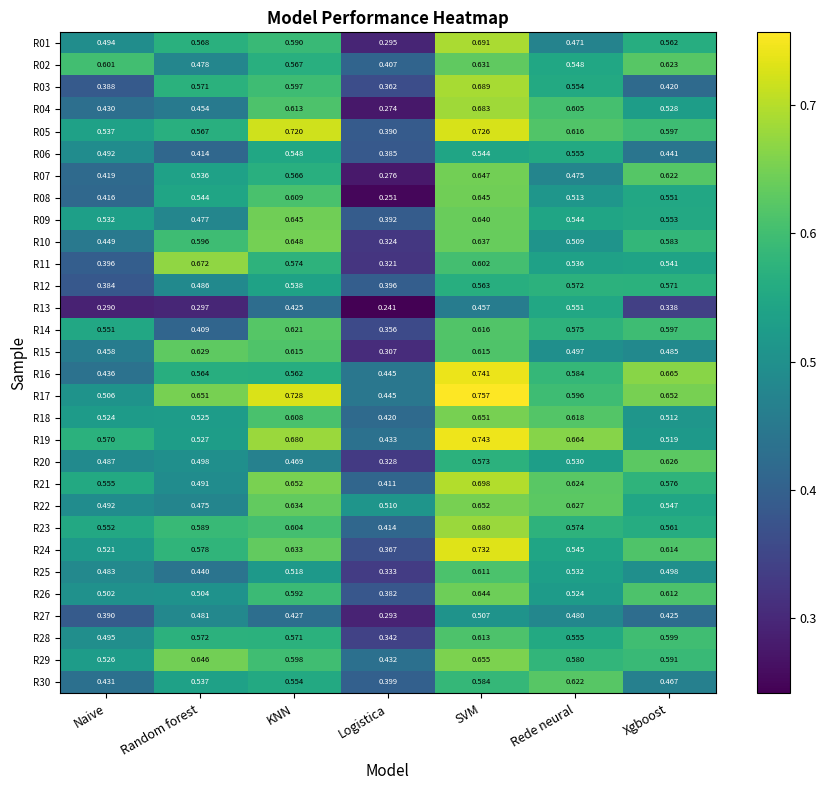

Rank the categories by R18 value from lowest to highest.

Logistica, Xgboost, Naive, Random forest, KNN, Rede neural, SVM